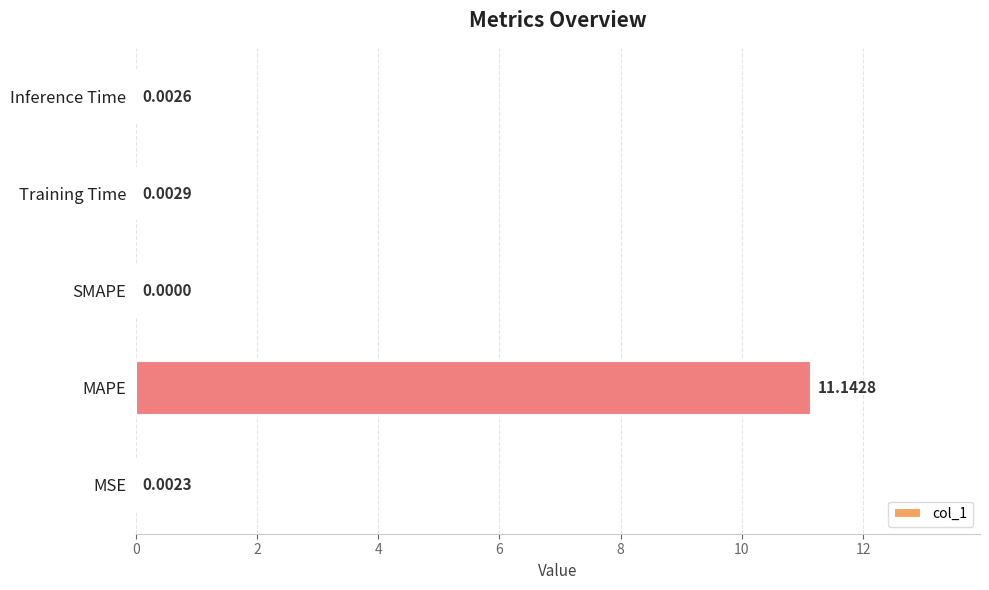

Where is the data nearest to the value 5?

Training Time